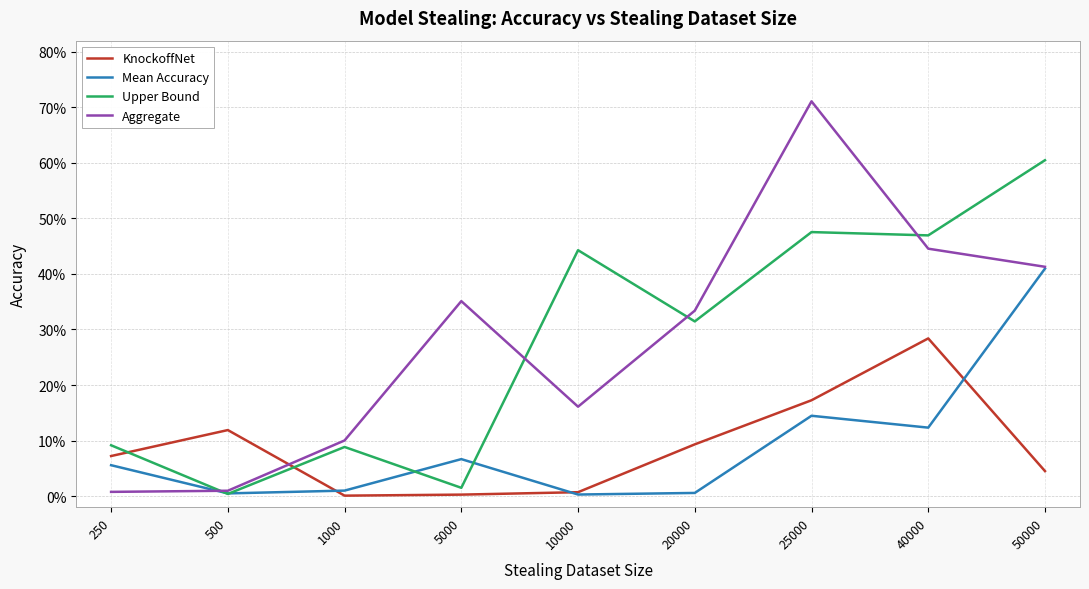

Between 250 and 10000, which series saw the biggest shift?

Upper Bound